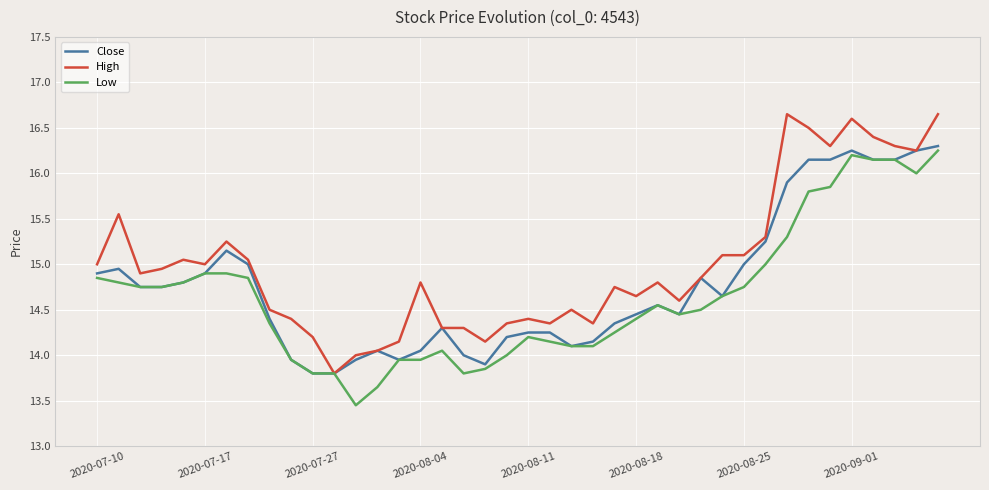

What are all the series names shown in the legend?

Close, High, Low